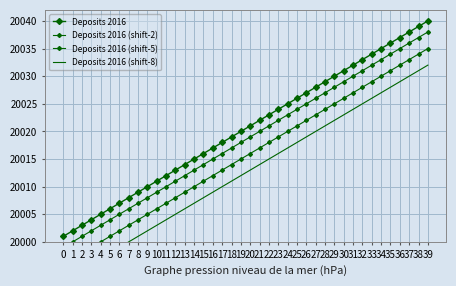

True or false: Deposits 2016 and Deposits 2016 (shift-8) cross at least once.

False